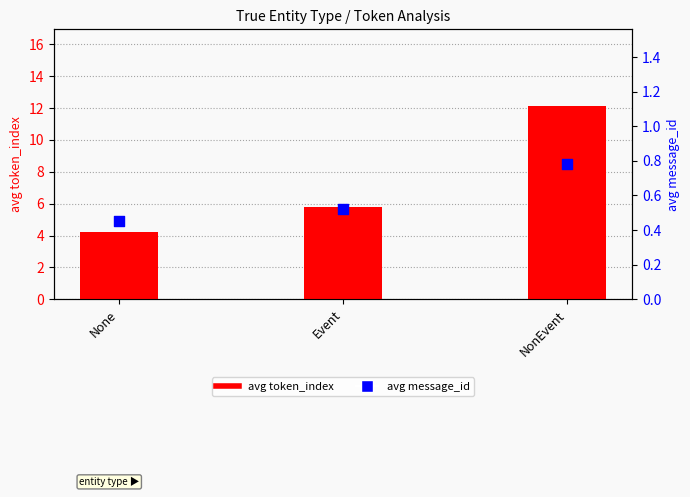

Is the value of avg message_id at None greater than the value of avg token_index at NonEvent?

No